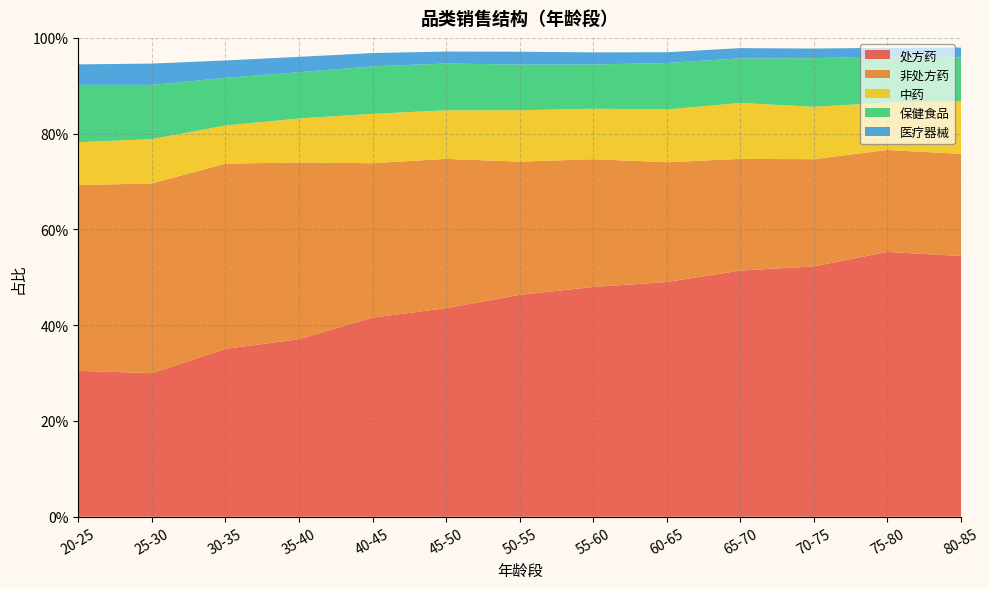

Reading left to right, extract all data points from this chart.

处方药: 0.3	0.3	0.4	0.4	0.4	0.4	0.5	0.5	0.5	0.5	0.5	0.6	0.5
非处方药: 0.4	0.4	0.4	0.4	0.3	0.3	0.3	0.3	0.3	0.2	0.2	0.2	0.2
中药: 0.1	0.1	0.1	0.1	0.1	0.1	0.1	0.1	0.1	0.1	0.1	0.1	0.1
保健食品: 0.1	0.1	0.1	0.1	0.1	0.1	0.1	0.1	0.1	0.1	0.1	0.1	0.1
医疗器械: 0.0	0.0	0.0	0.0	0.0	0.0	0.0	0.0	0.0	0.0	0.0	0.0	0.0